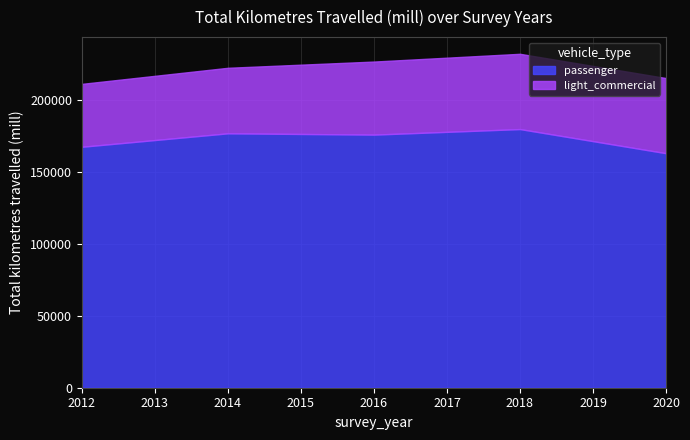

How many values in the light_commercial series are below 50778?

2